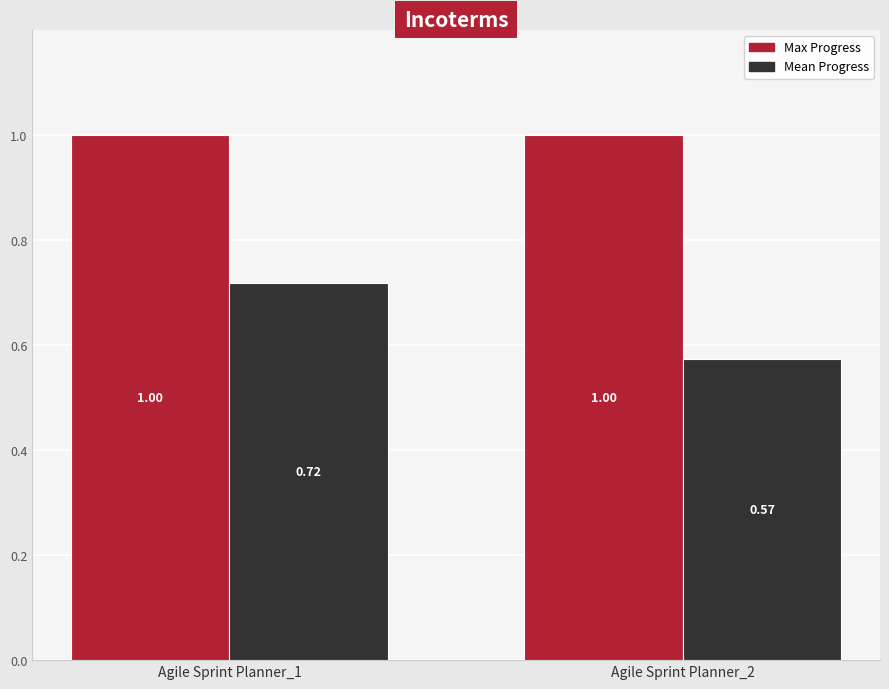

How many series are shown in this chart?

2